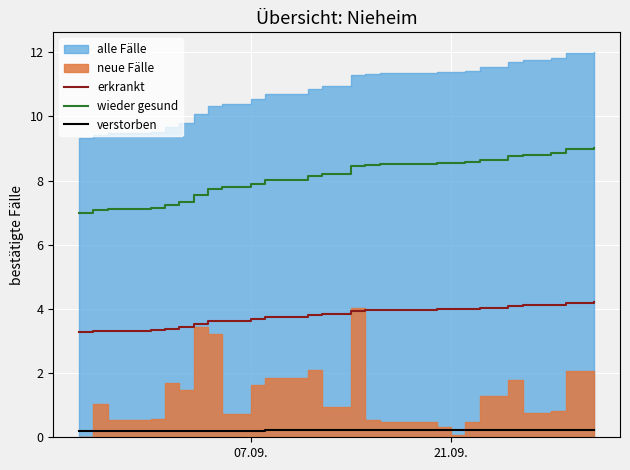

True or false: verstorben and erkrankt cross at least once.

False